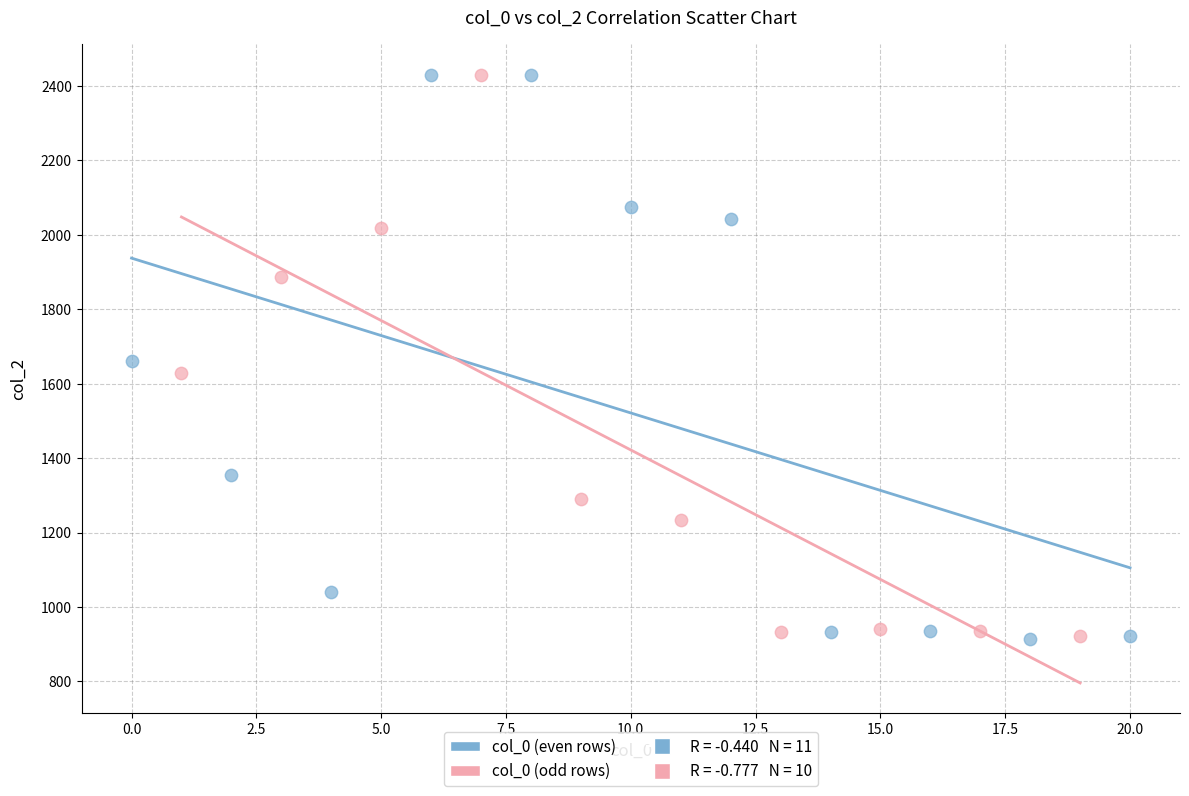

Which series has the largest Y range (max minus min)?

col_0 (even rows)